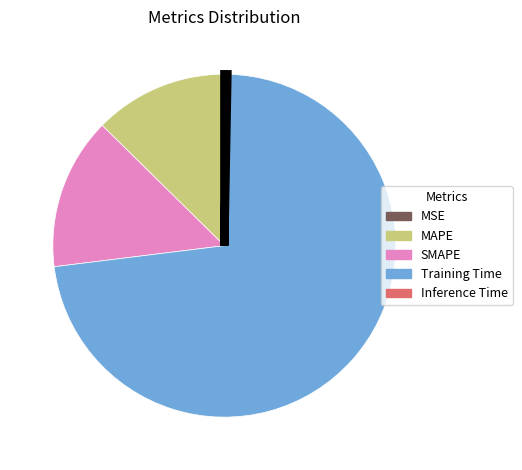

The MAPE slice represents 12% of the pie. True or false?

True